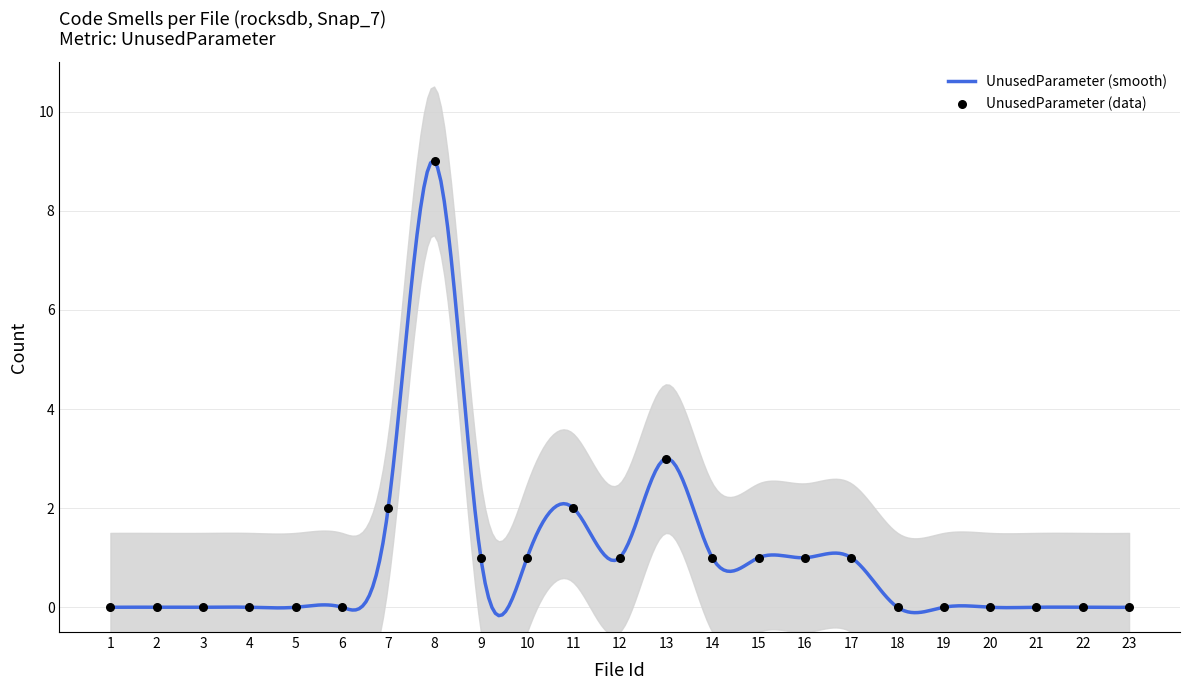

What is the highest value of the UnusedParameter (smooth) series?

9.0